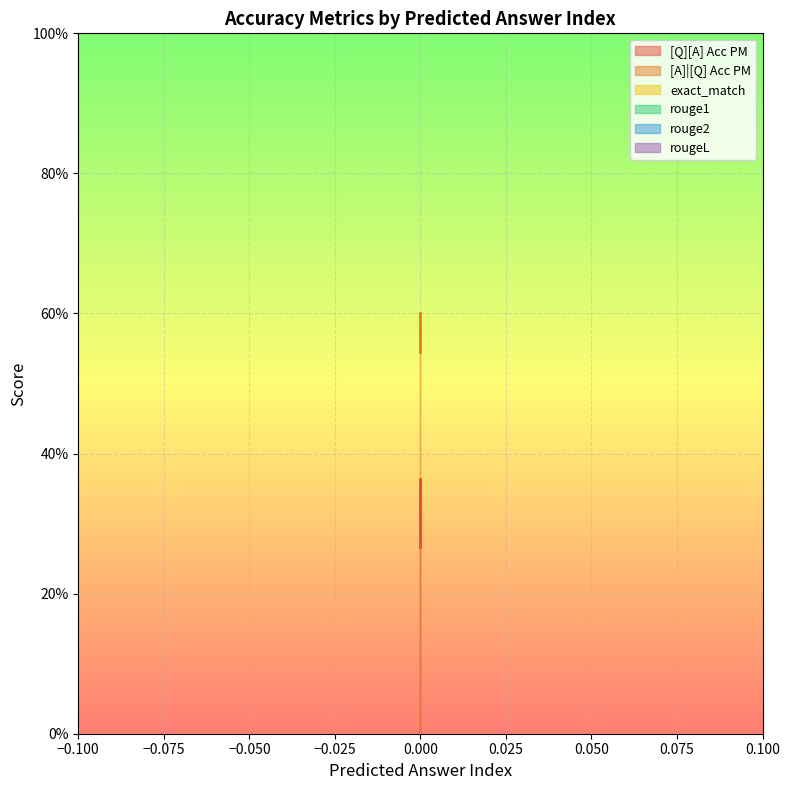

True or false: [A]|[Q] Acc PM has a value of 0.5 at 0.

True